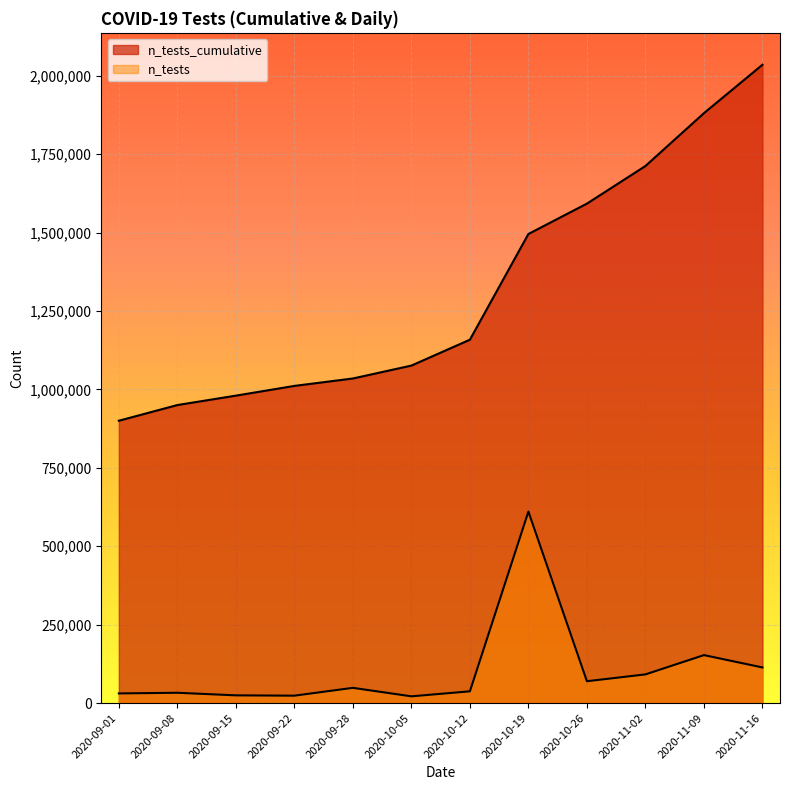

Where does the n_tests_cumulative series first go above 1158338?

2020-10-19